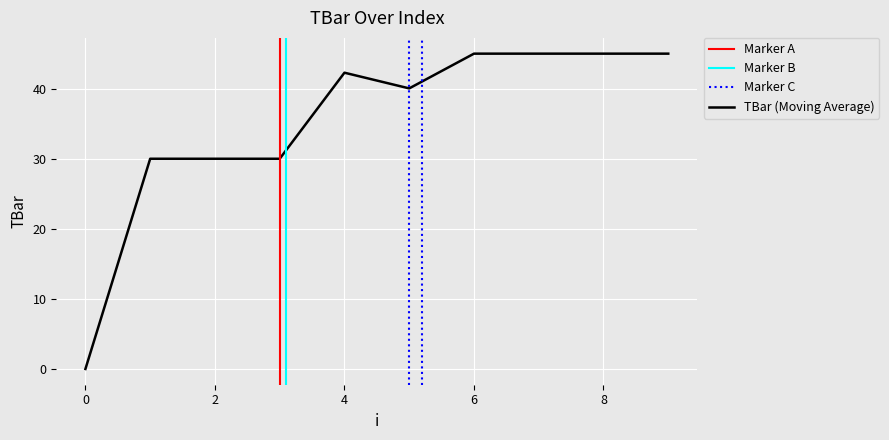

How many values exceed 42?

5